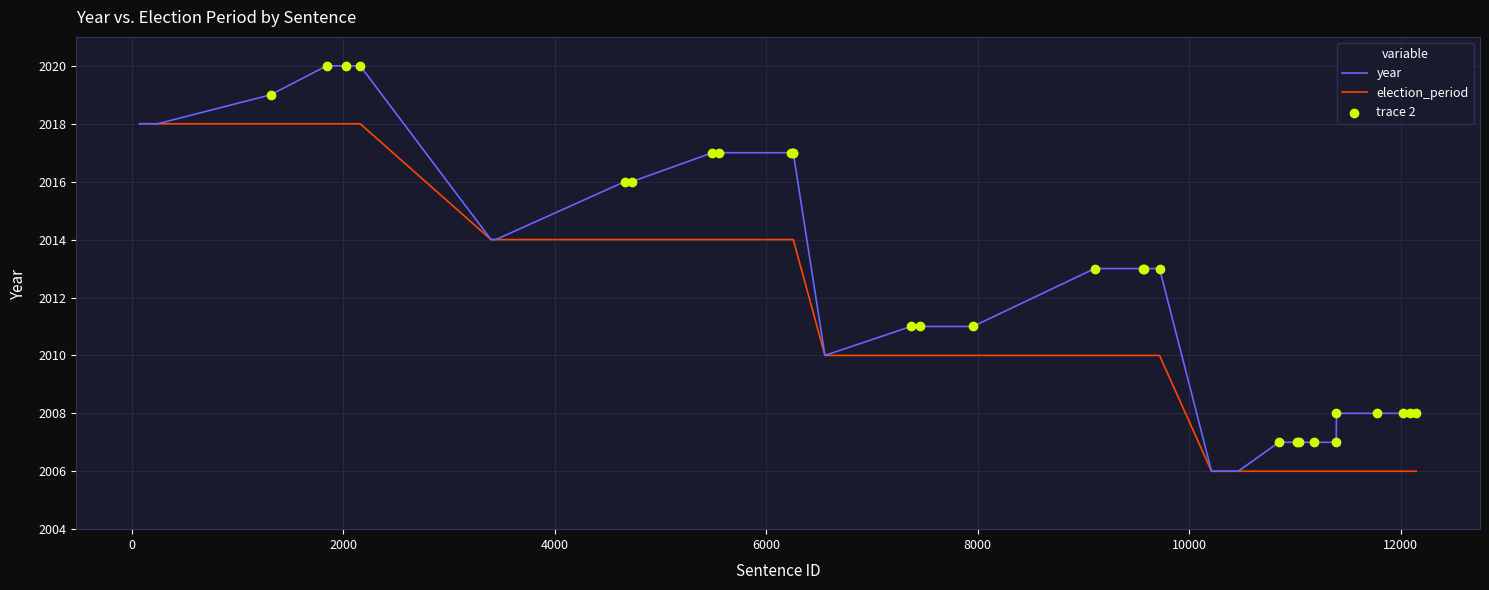

Which series has the largest range (max minus min)?

year